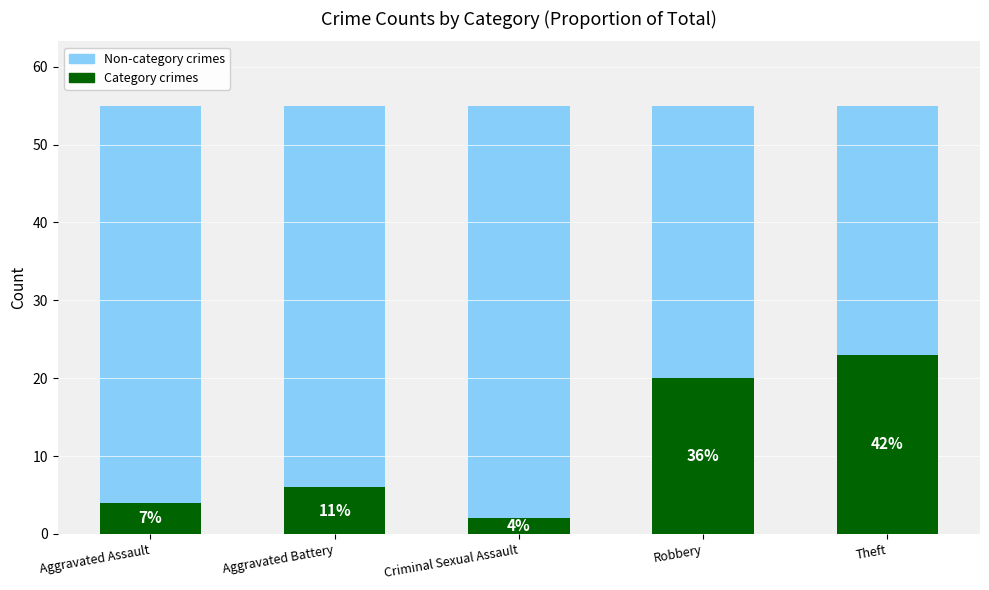

At which label is Non-category crimes closest to 55?

Aggravated Assault